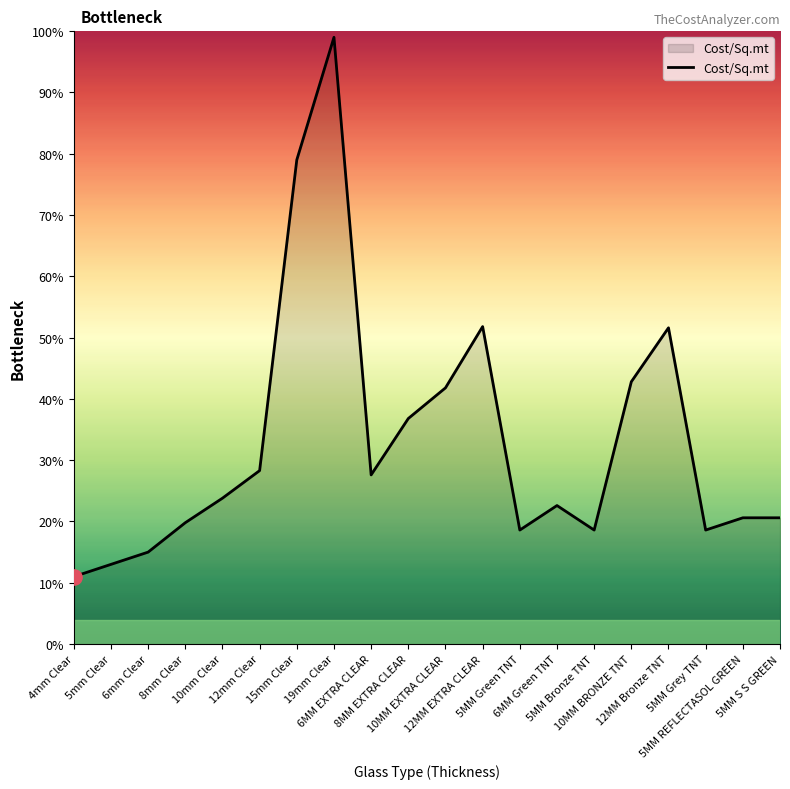

What is the ratio of the value at 8MM EXTRA CLEAR to the value at 5MM Green TNT?

2.0